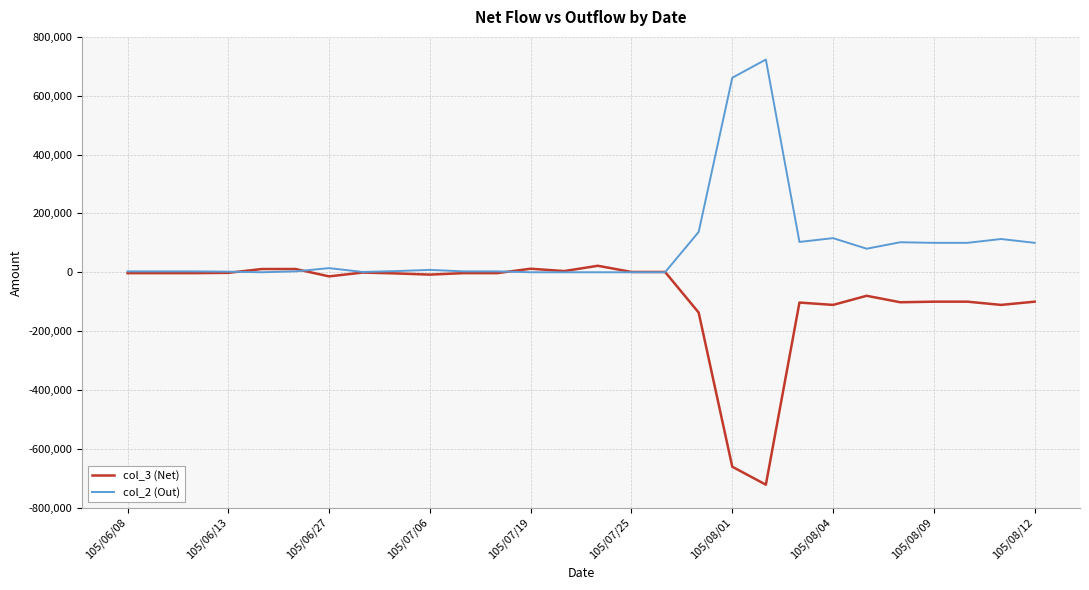

List the series in order of their peak value, highest first.

col_2 (Out), col_3 (Net)